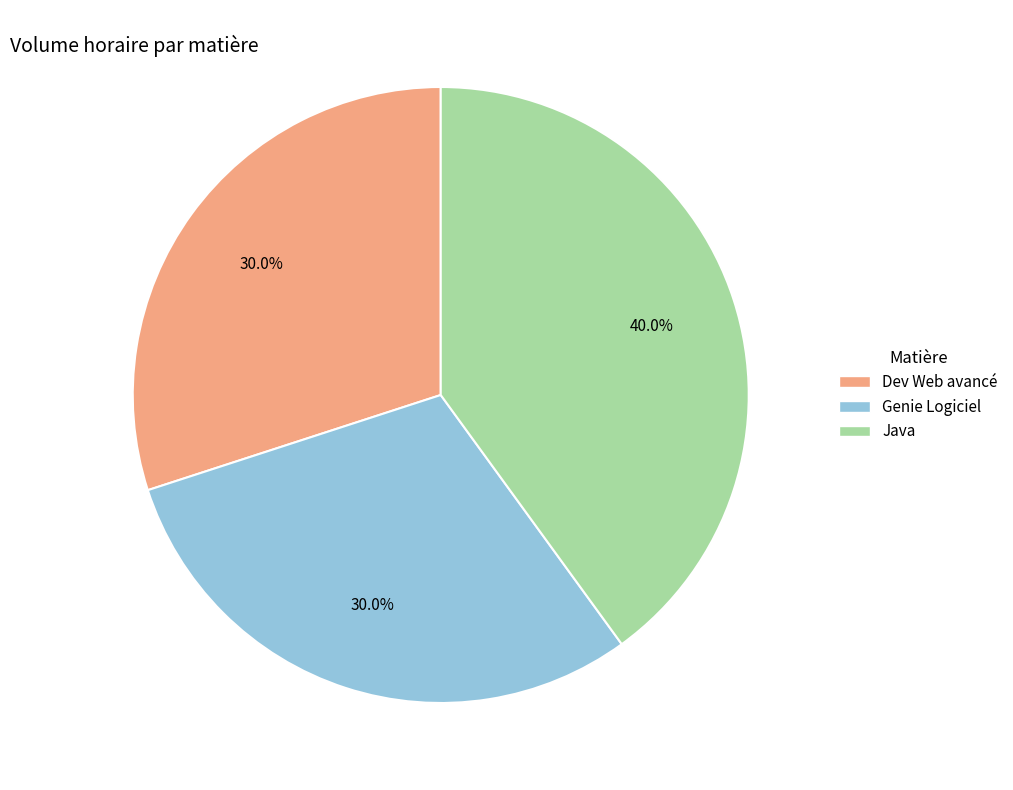

Does Genie Logiciel represent more than half of the total?

No